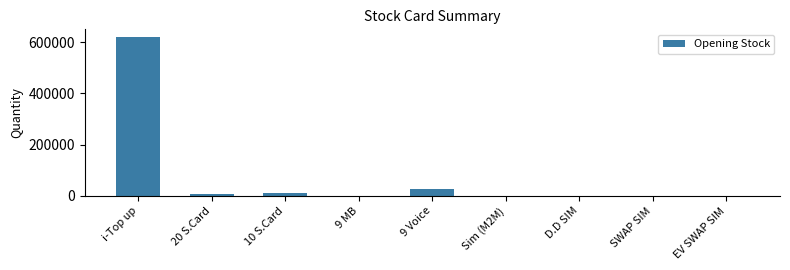

Which has a higher value, i-Top up or D.D SIM?

i-Top up